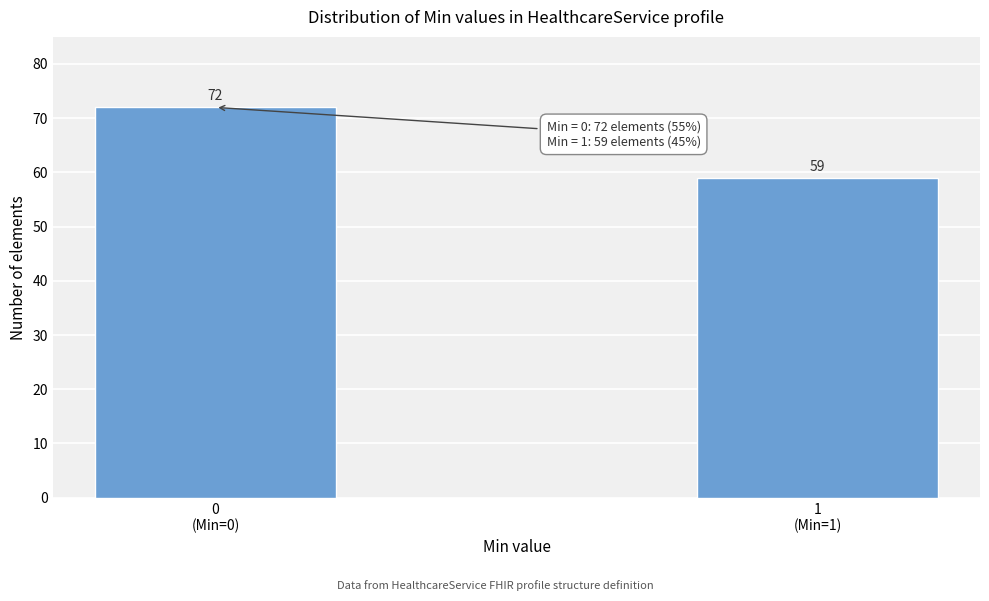

Reading left to right, extract all data points from this chart.

72	59